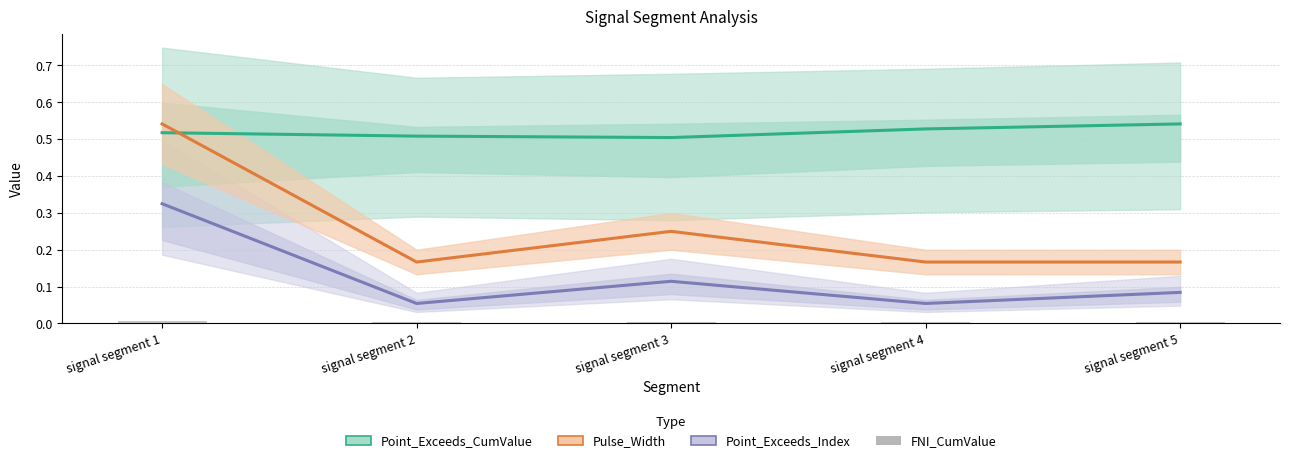

Is it true that First_Noticeable_Increase_Cumulative_Value equals 0.0 at signal segment 3?

False